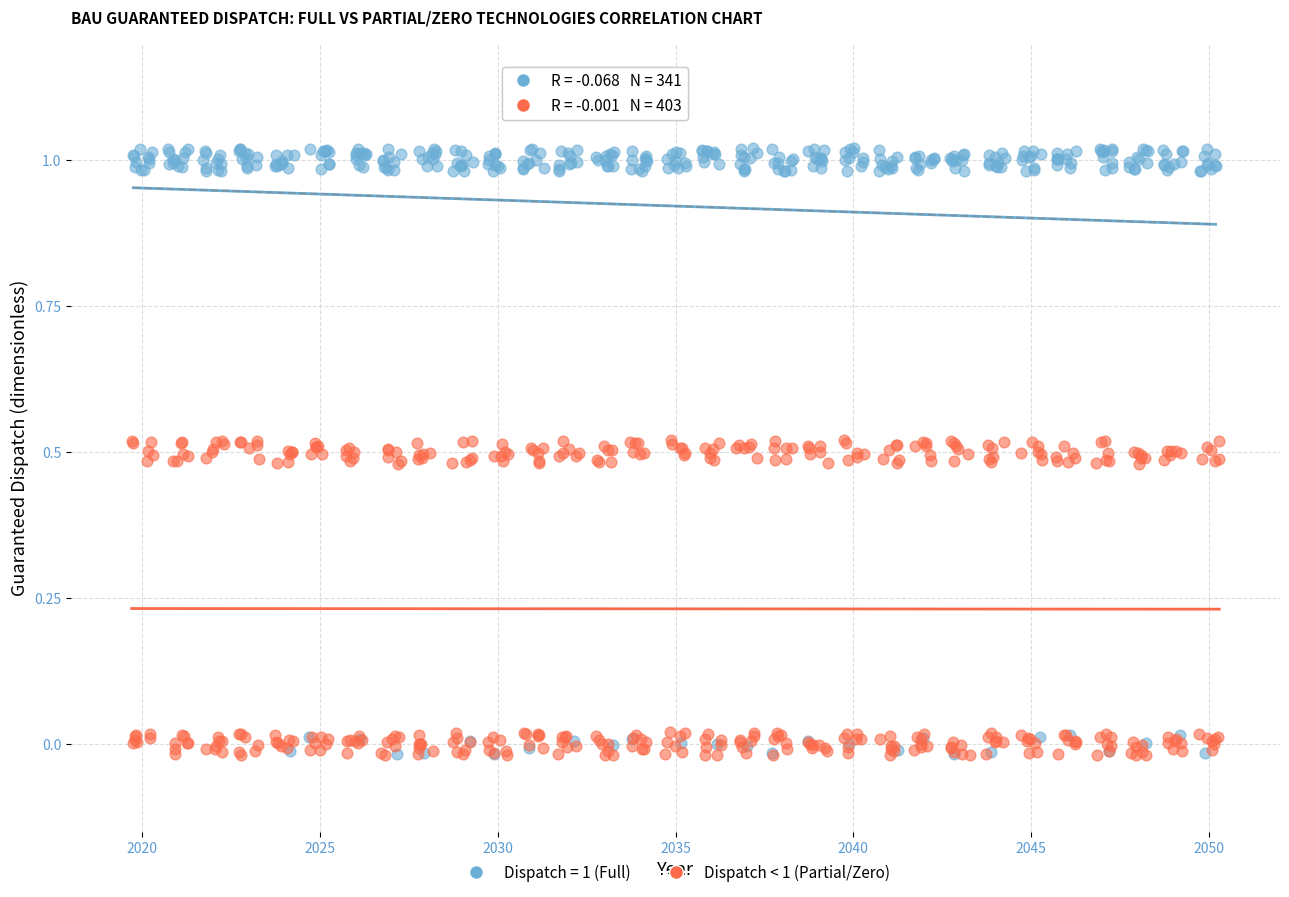

Which series has the widest spread of Y values?

Dispatch = 1 (Full)